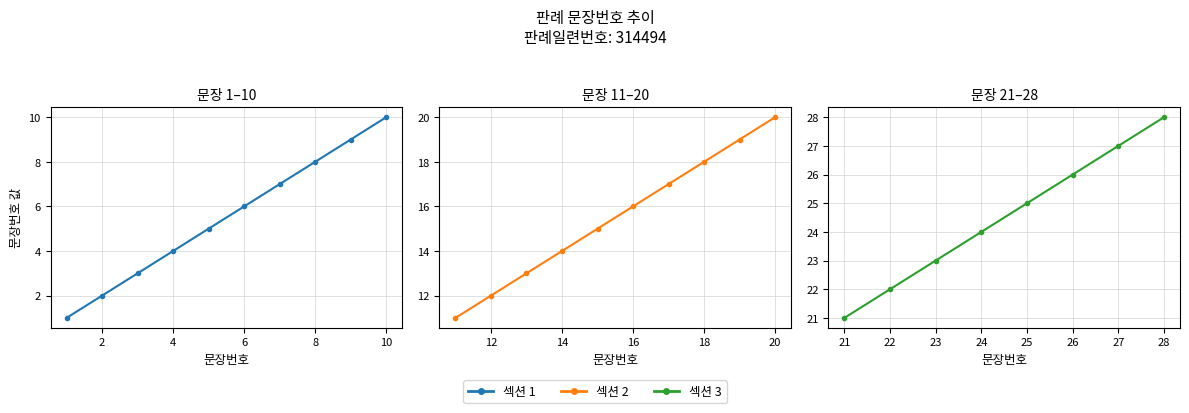

Does the chart display data point markers on the line(s)?

Yes